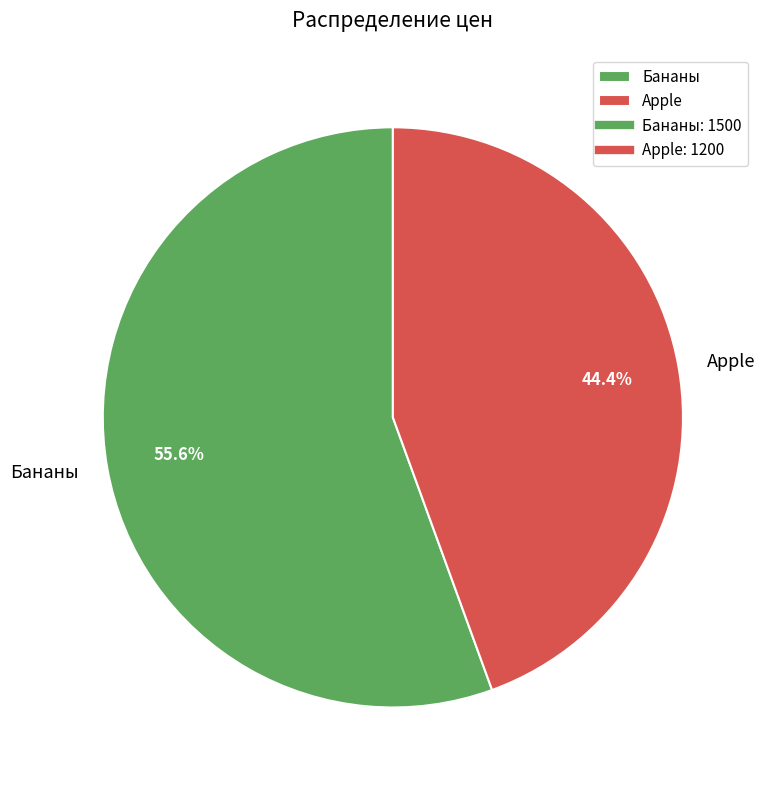

To the nearest percent, what portion does Apple represent?

44%